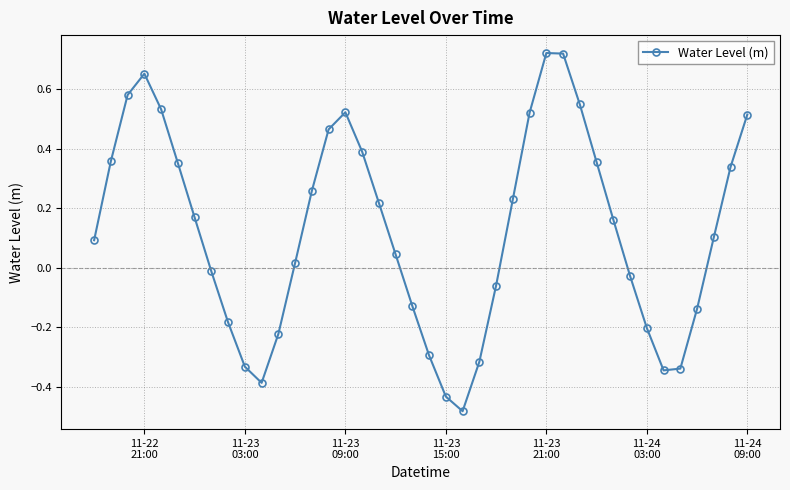

How many interior local valleys (lower than both neighbors) does the data have?

3